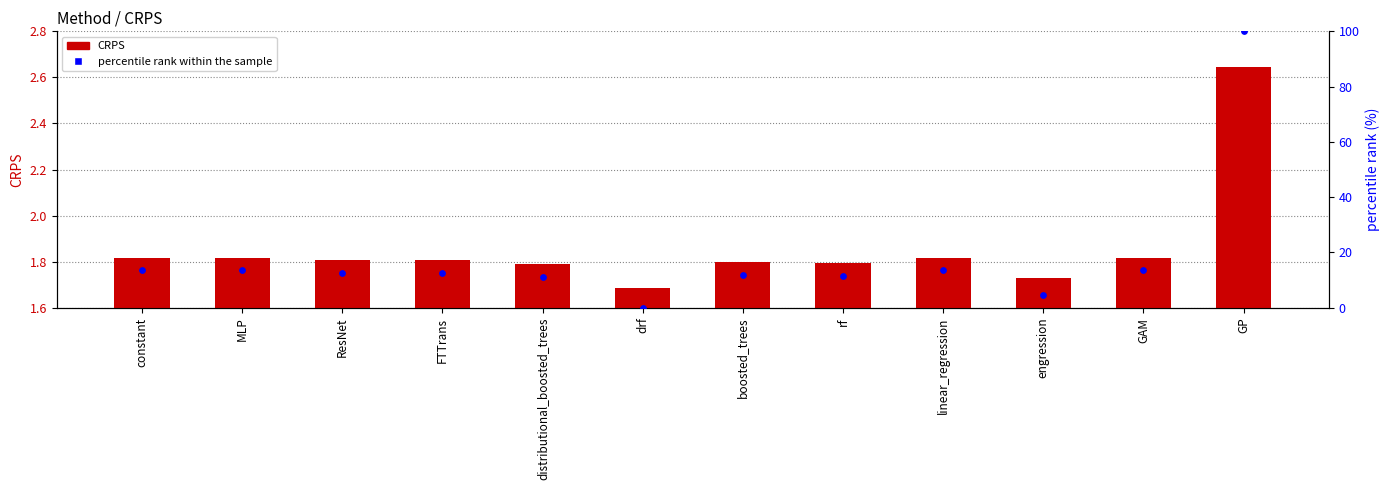

Is the value of percentile rank within the sample at engression greater than the value of CRPS at linear_regression?

Yes